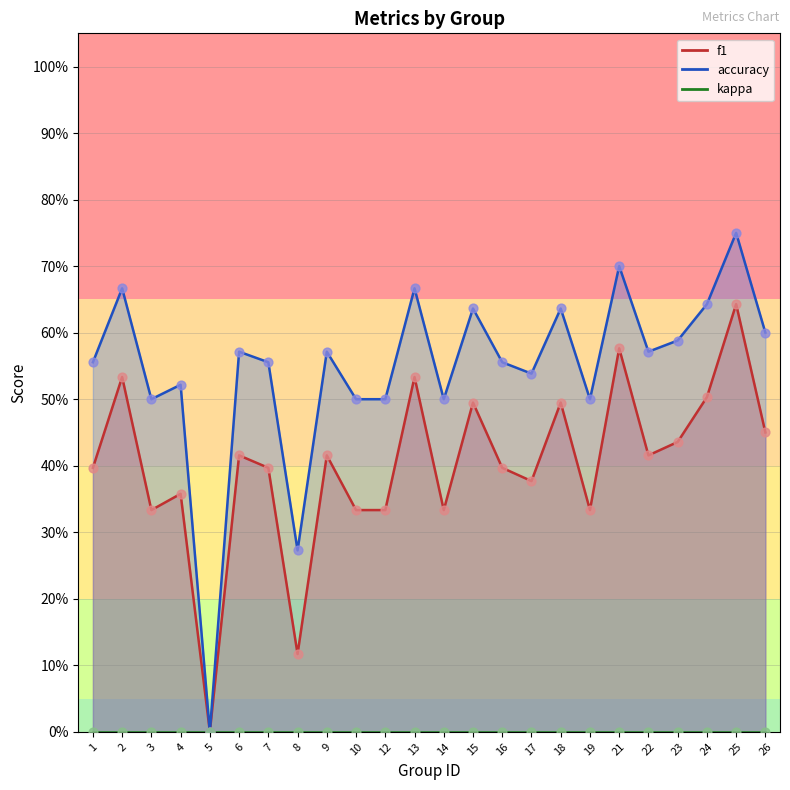

Which series has the largest total across all categories?

accuracy